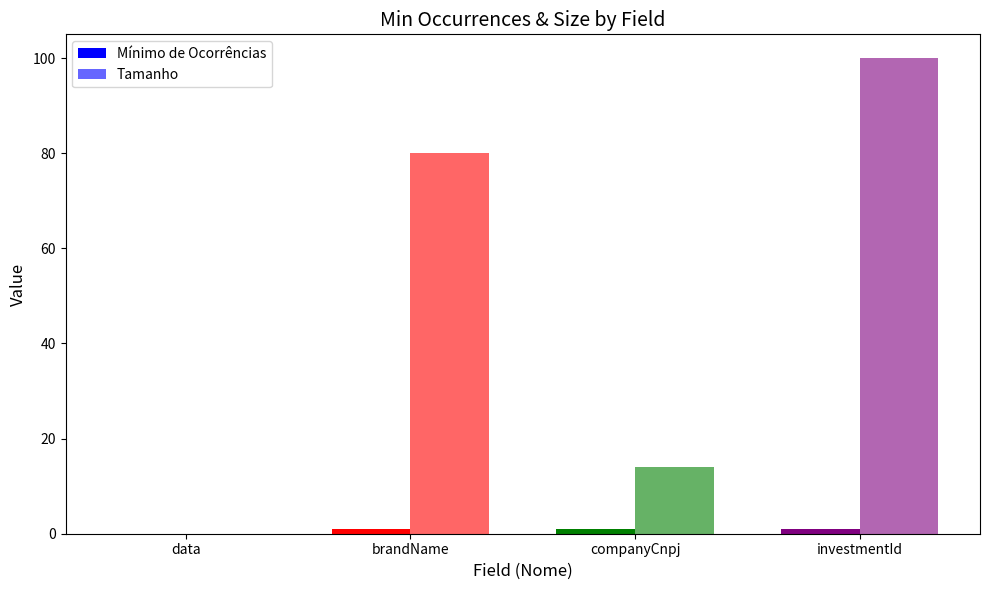

What is the label of the 3rd bar from the left?

companyCnpj